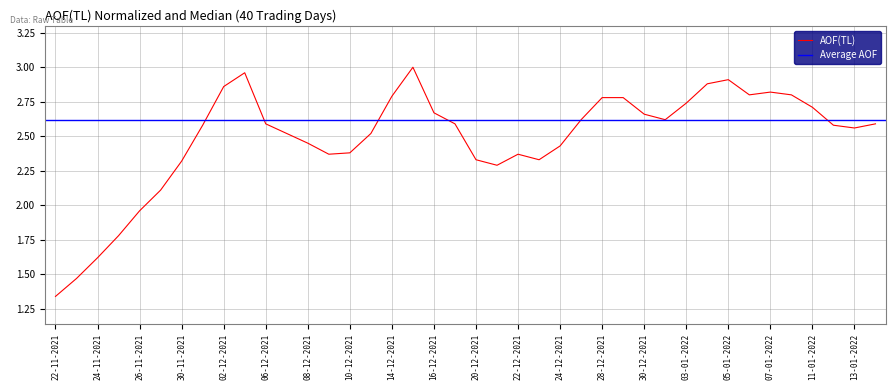

How many points are higher than both their immediate neighbors (excluding endpoints)?

5